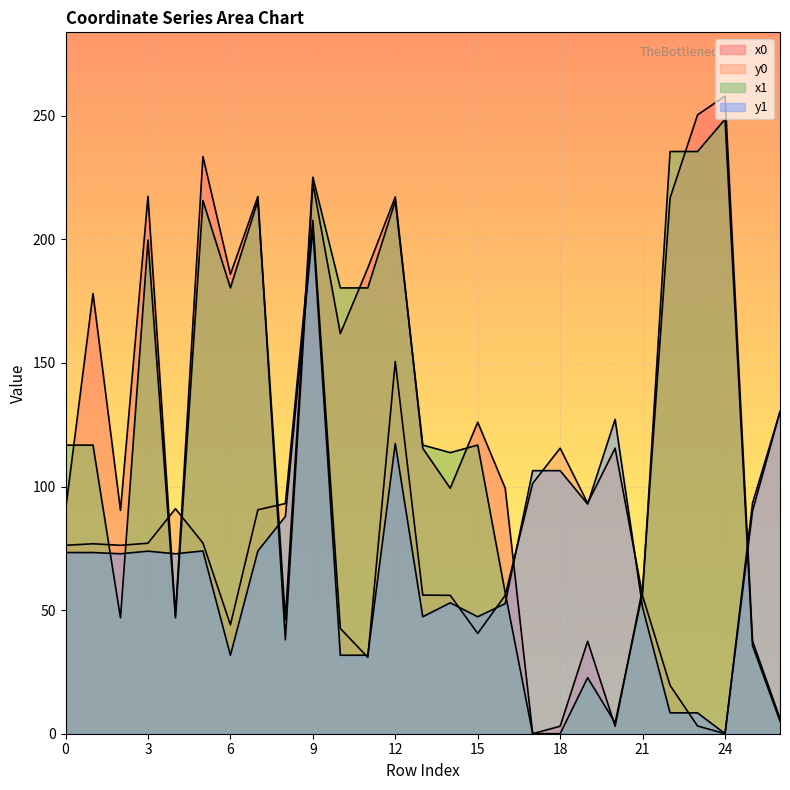

How many times do y1 and x0 cross each other?

7